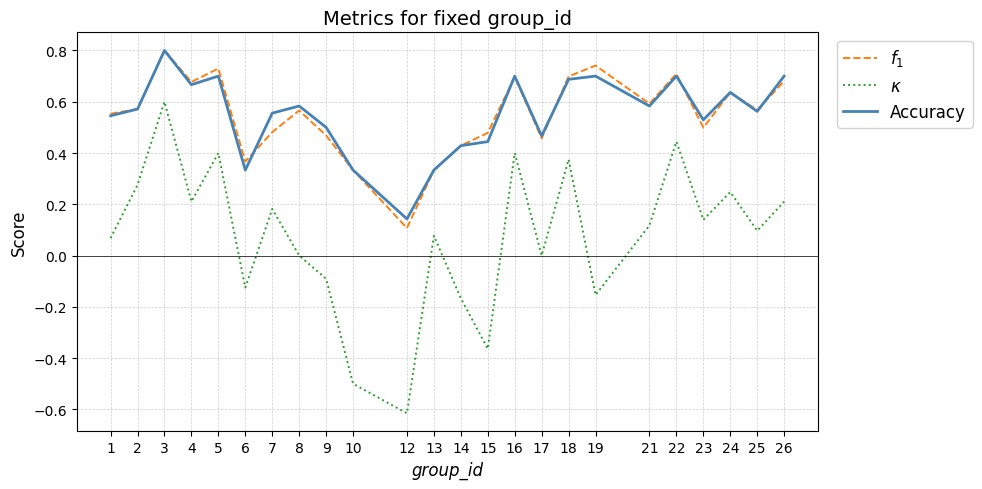

How many categories are shown in the chart?

24